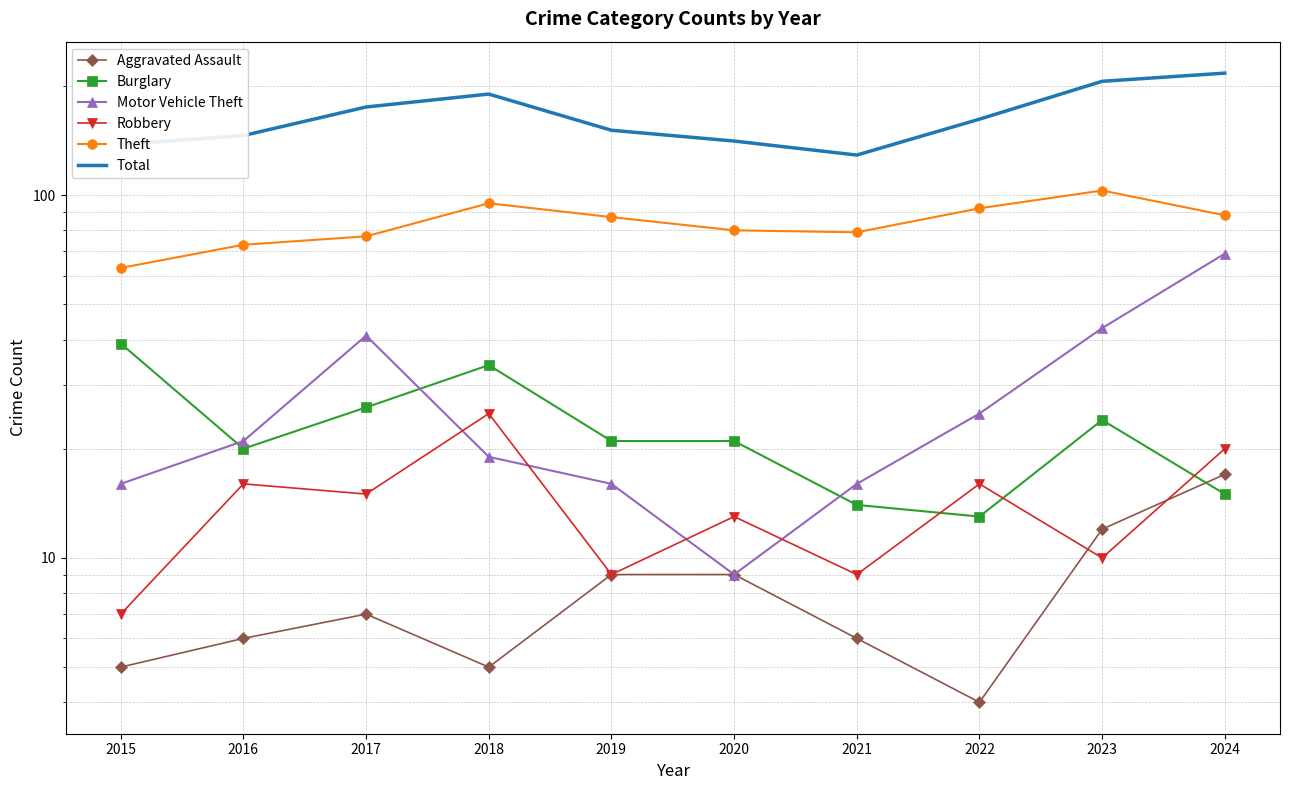

How many categories are shown in the chart?

10